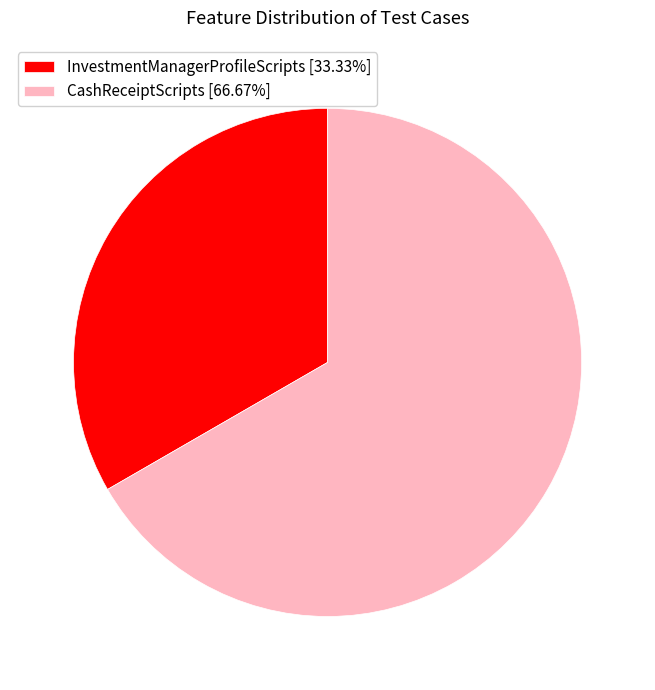

Rank the categories by value from lowest to highest.

InvestmentManagerProfileScripts, CashReceiptScripts